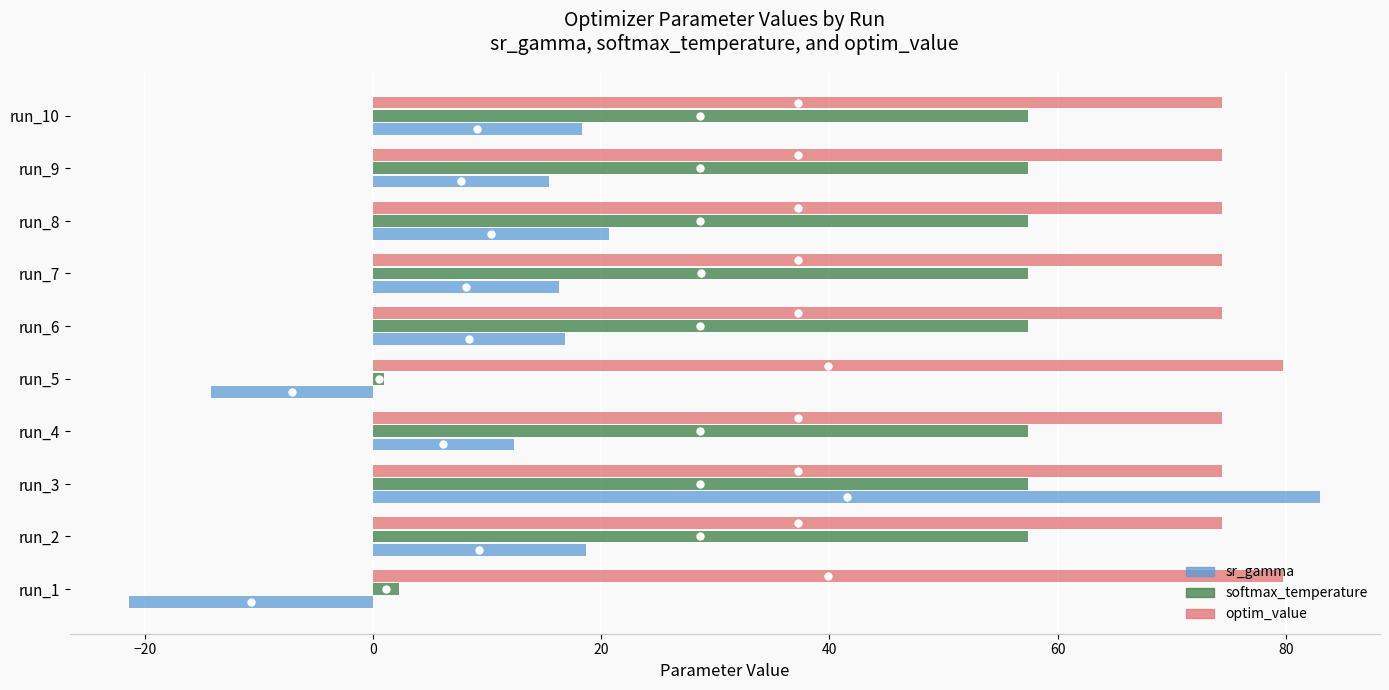

The sr_gamma series shows 12.3 at run_4. True or false?

True